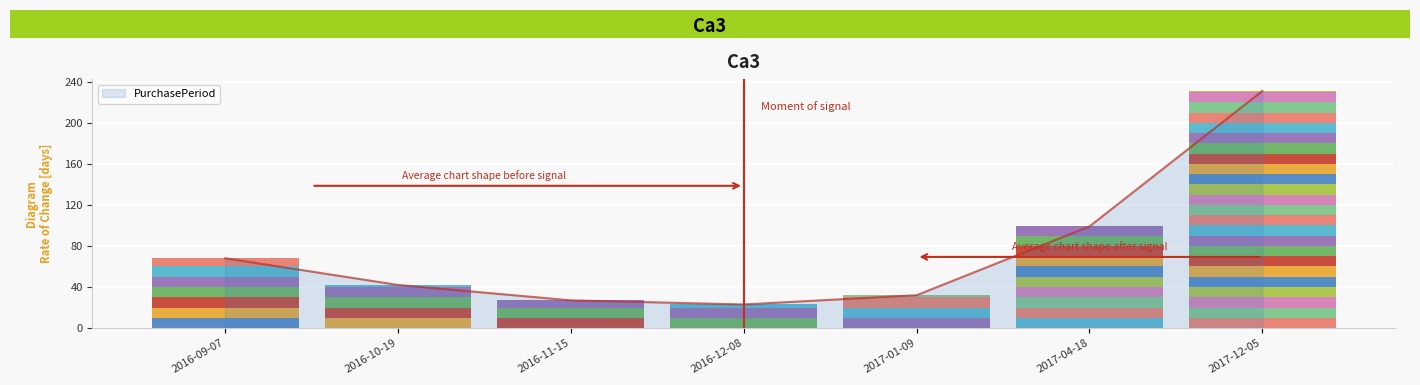

At which category does the chart reach its peak across all series?

2017-12-05